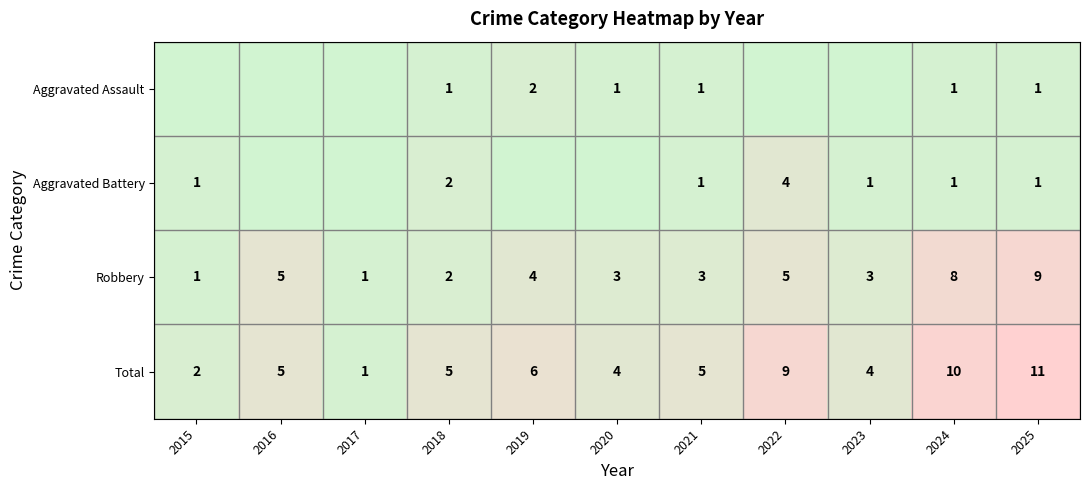

The value of Total at 2016 is 5. True or false?

True